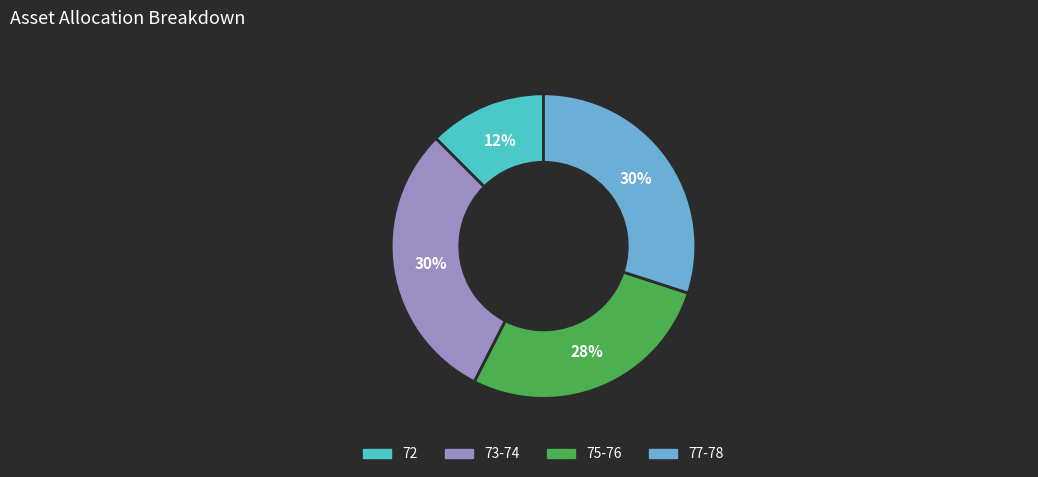

Is there any slice that represents more than half of the pie?

No